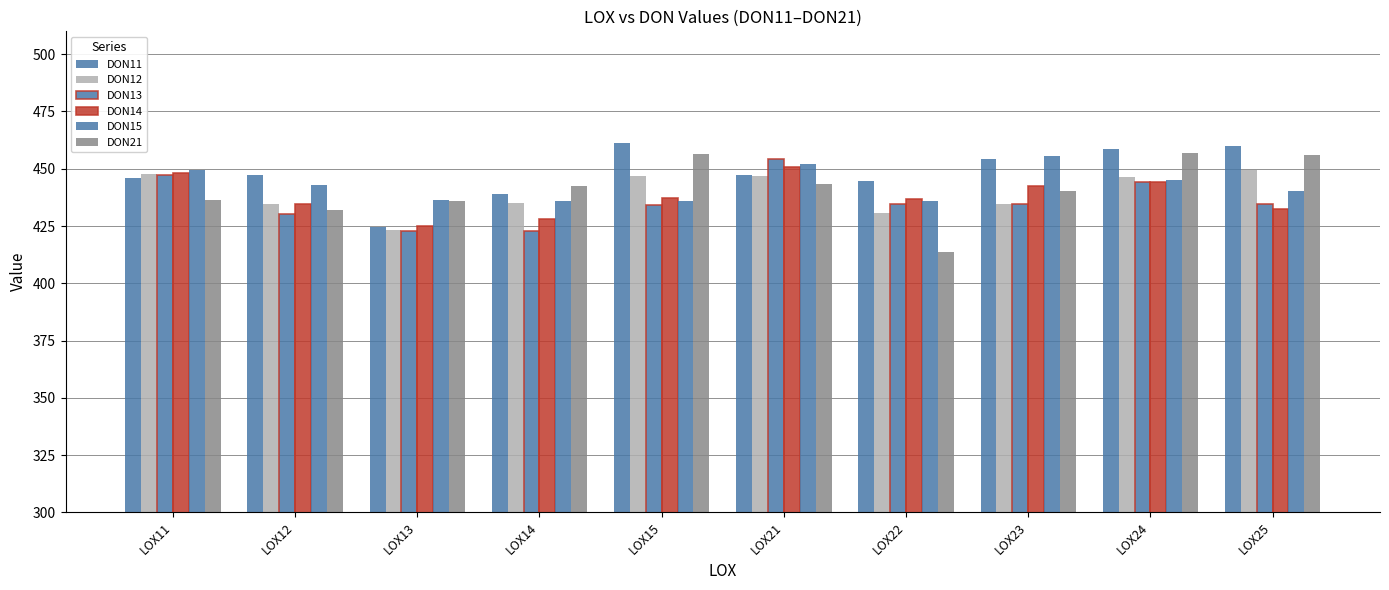

How many bars are there in total?

60